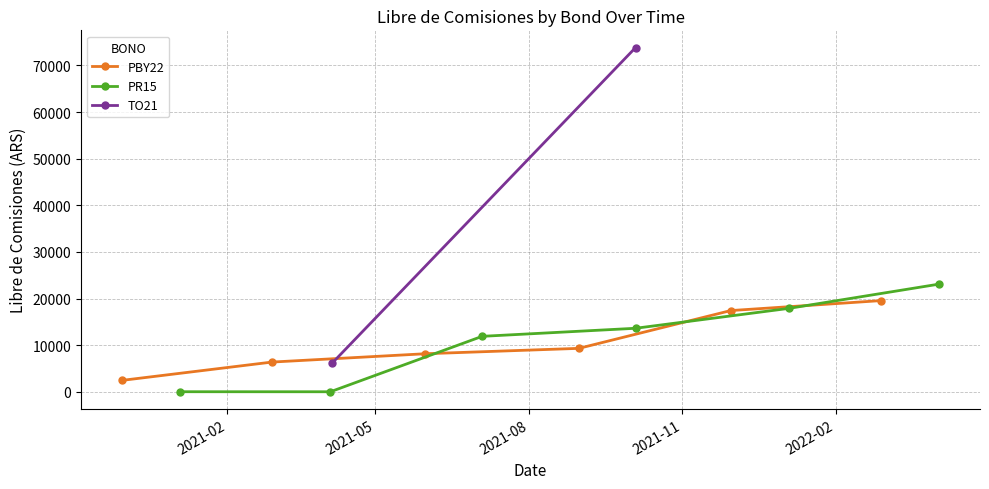

What is the highest value of the PBY22 series?

19569.0